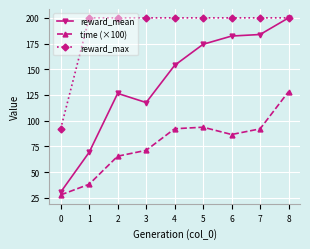

Rank the series by their average value, from lowest to highest.

time (×100), reward_mean, reward_max